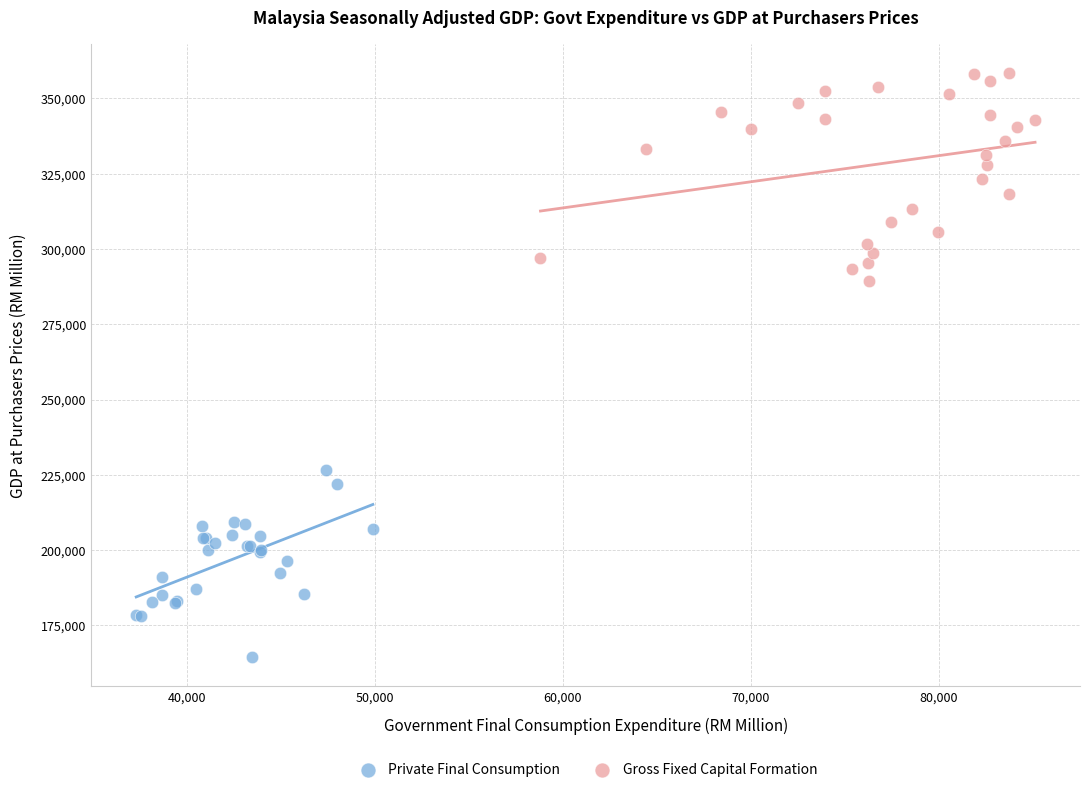

Which series reaches the minimum Y coordinate?

Private Final Consumption